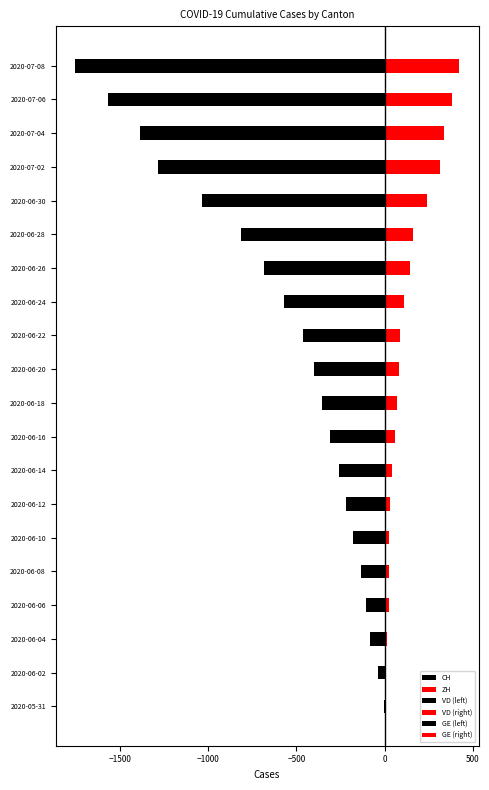

How many bars are there in total?

120